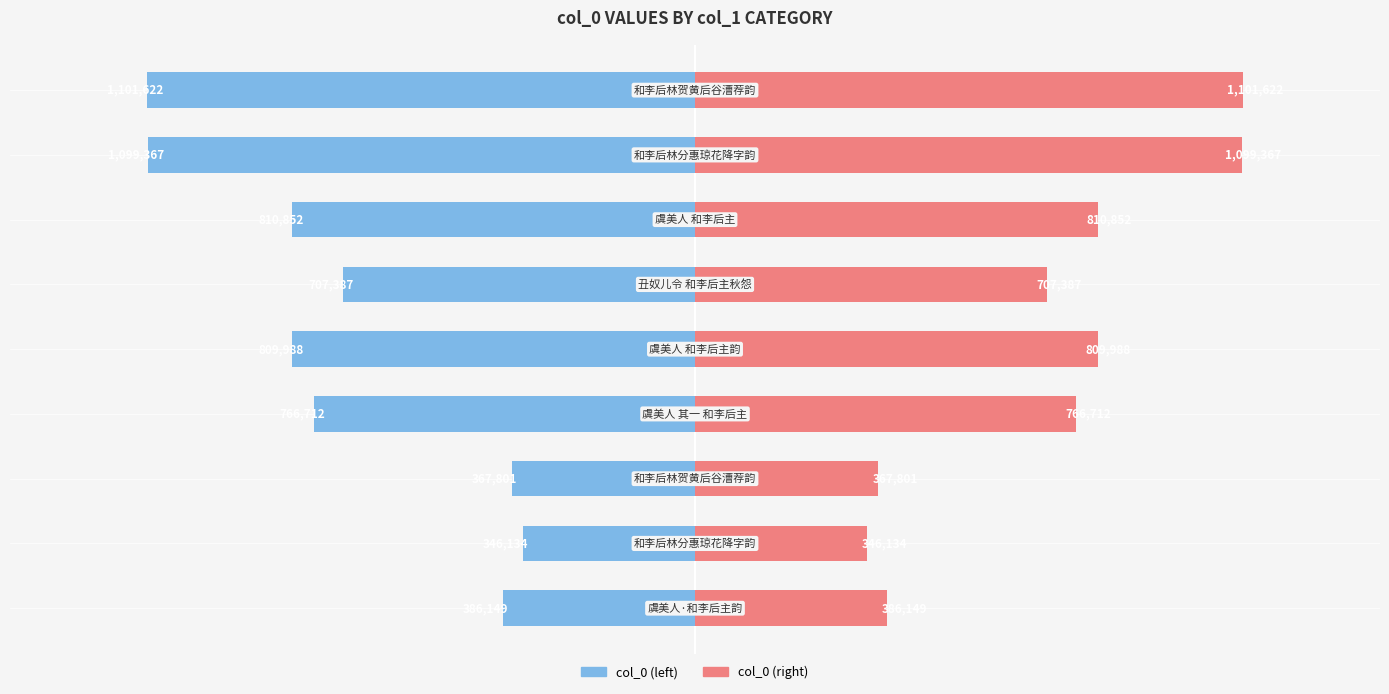

How many bars are there in total?

18